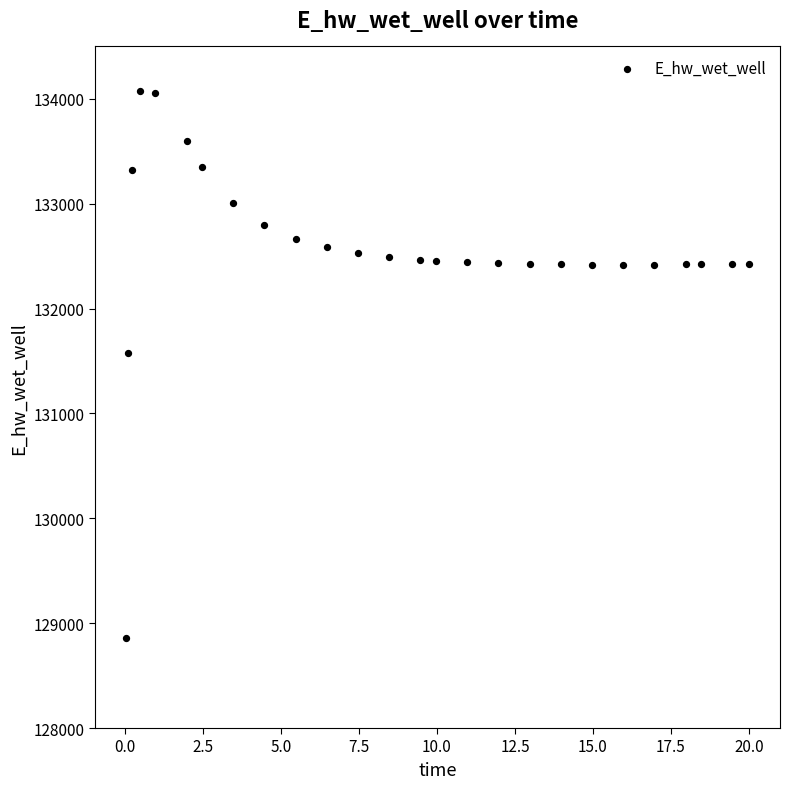

What Y value in the scatter plot is closest to 131467?

131579.0